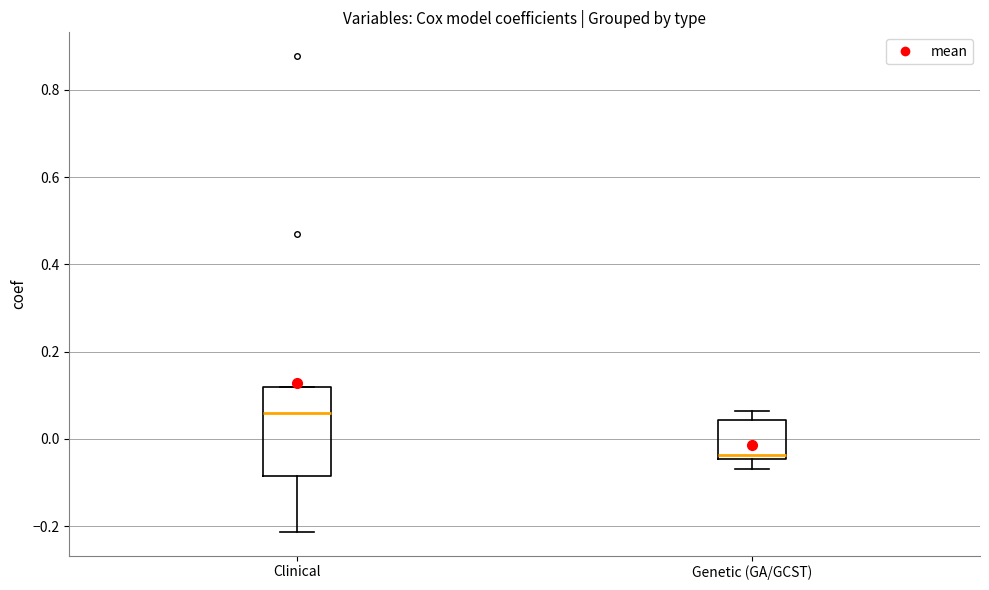

Comparing the boxes themselves (not the whiskers), which one is the tallest?

Clinical